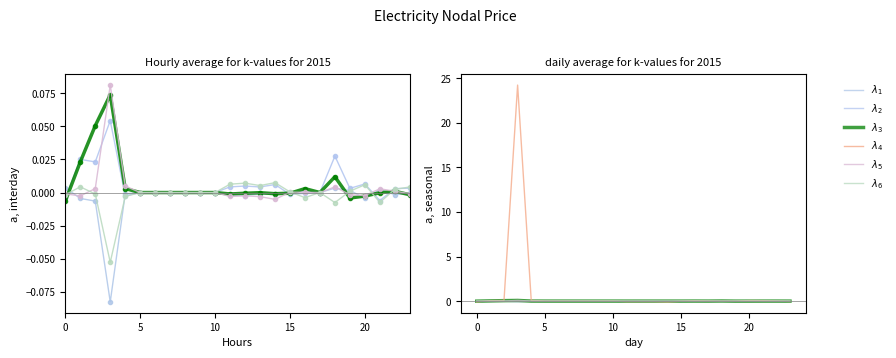

What is the maximum value shown in the chart?

24.2